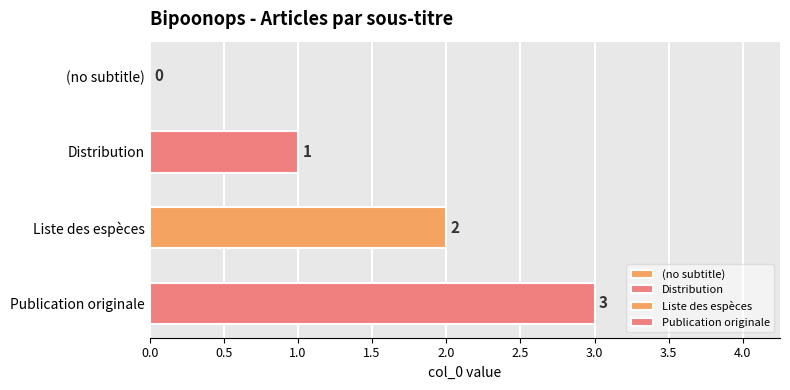

How many values are between 1 and 3?

3